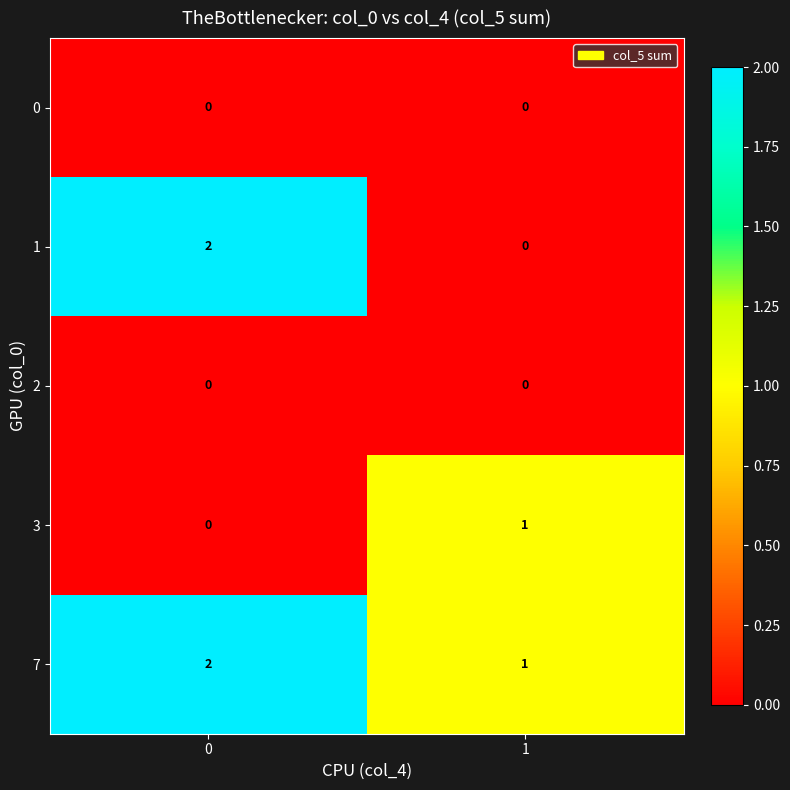

Reading right to left, transcribe all the data shown in this chart.

0: 1=0	0=0
1: 1=0	0=2
2: 1=0	0=0
3: 1=1	0=0
7: 1=1	0=2